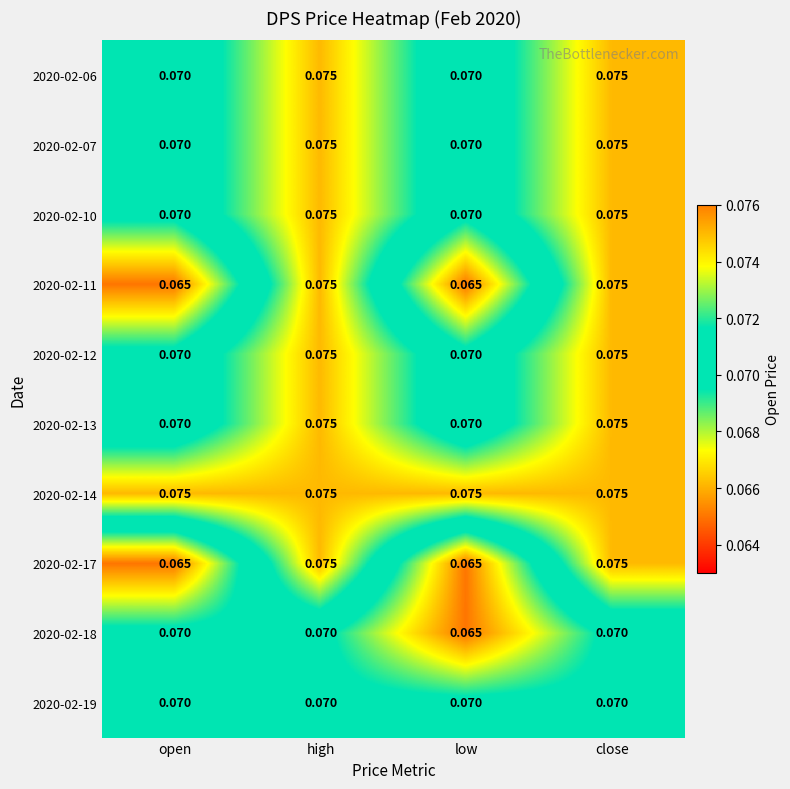

At which label does 2020-02-18 reach its minimum?

low